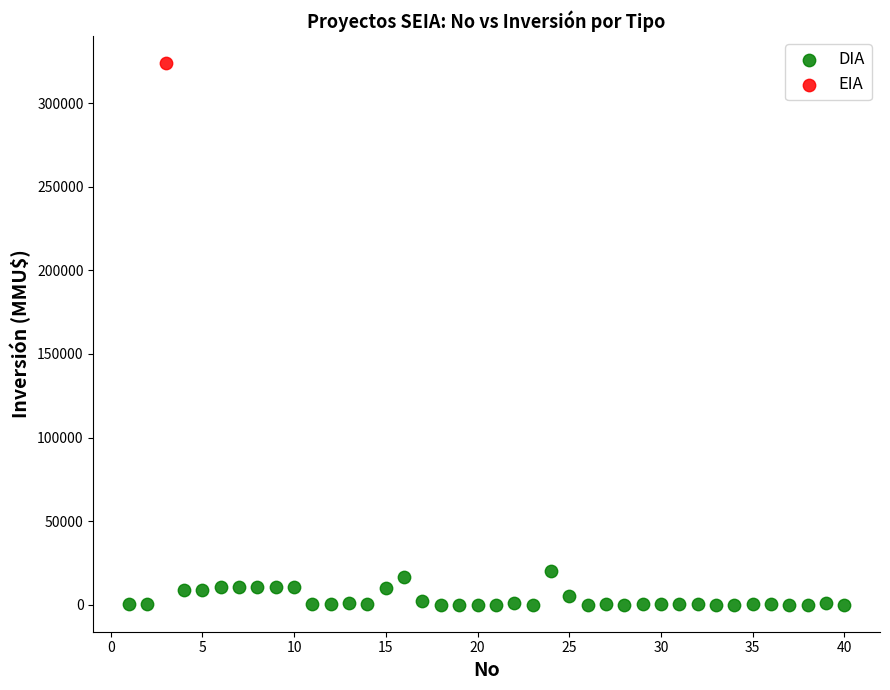

What are all the series names shown in the legend?

DIA, EIA